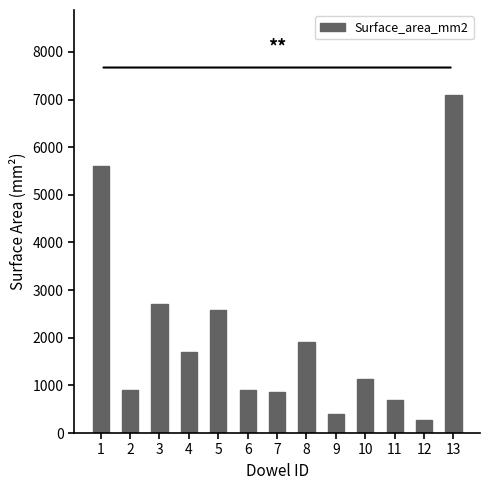

What is the value of the 13th bar from the left?

7103.1